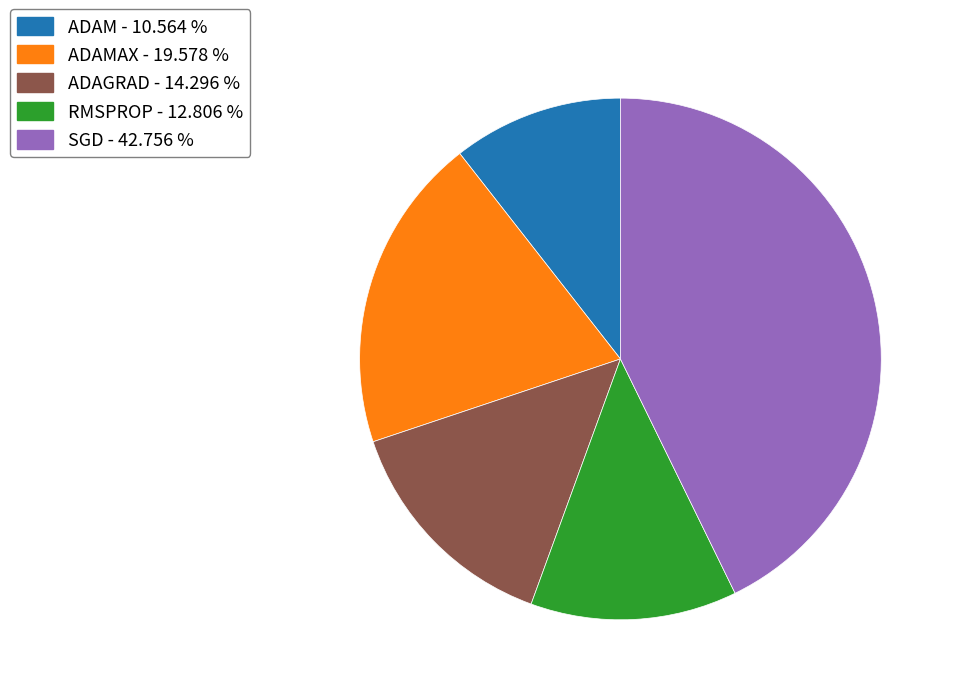

Do ADAM - 10.564 % and RMSPROP - 12.806 % together represent more than half of the pie?

No